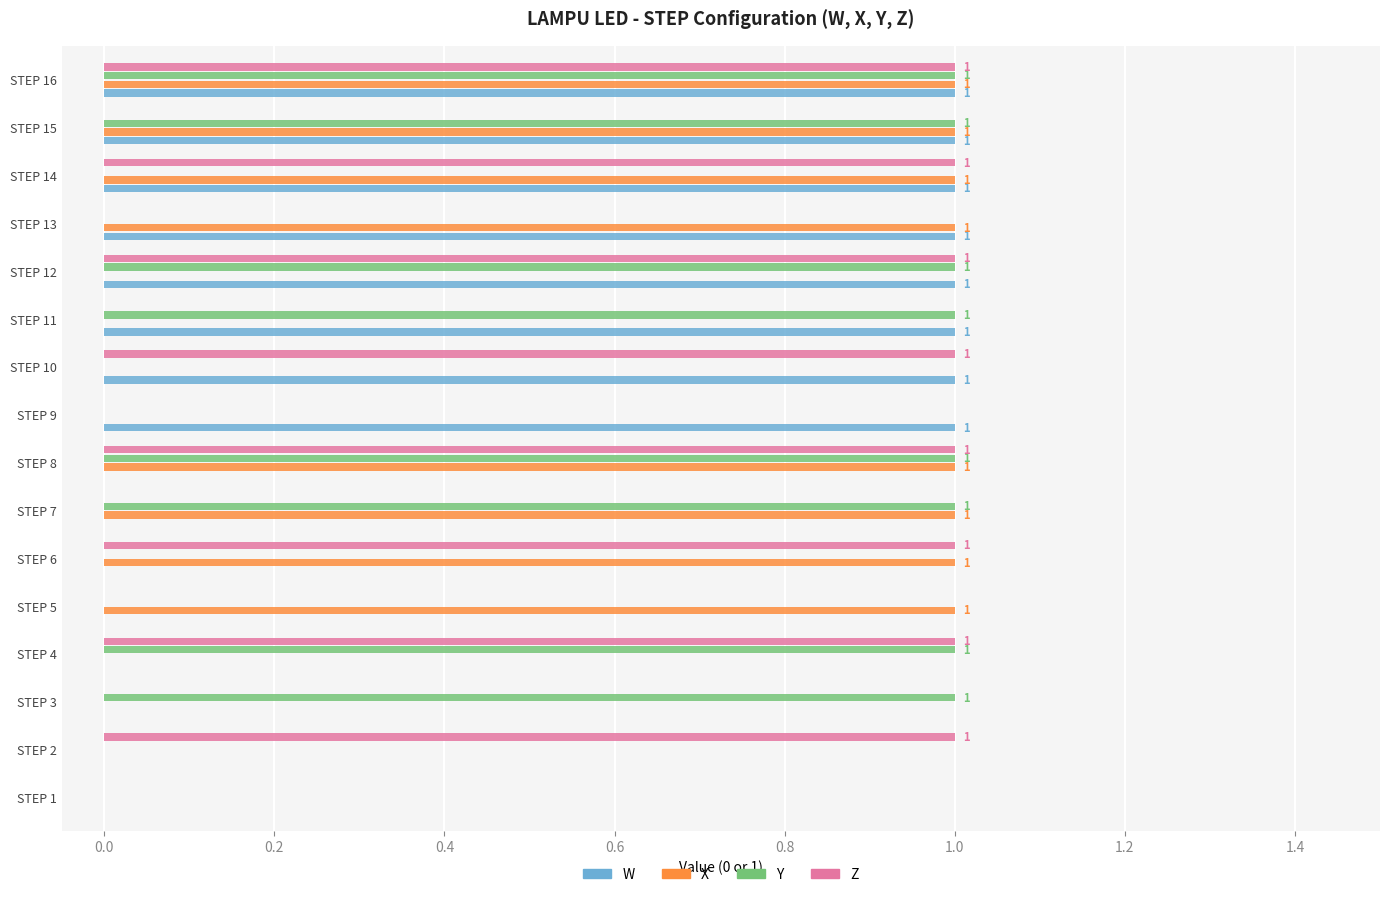

Count the number of data series in this chart.

4